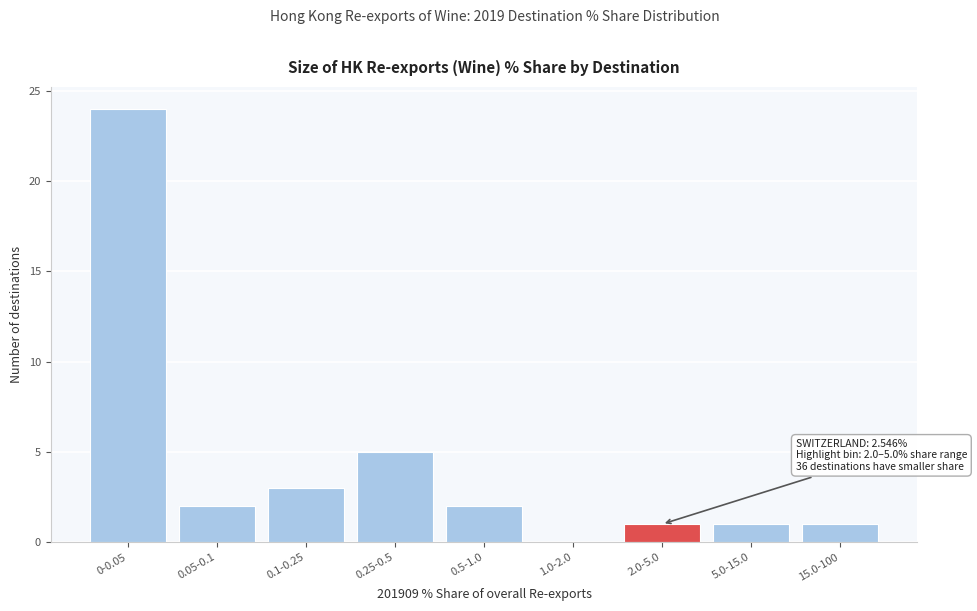

Reading left to right, transcribe all the data shown in this chart.

0-0.05=24	0.05-0.1=2	0.1-0.25=3	0.25-0.5=5	0.5-1.0=2	1.0-2.0=0	2.0-5.0=1	5.0-15.0=1	15.0-100=1